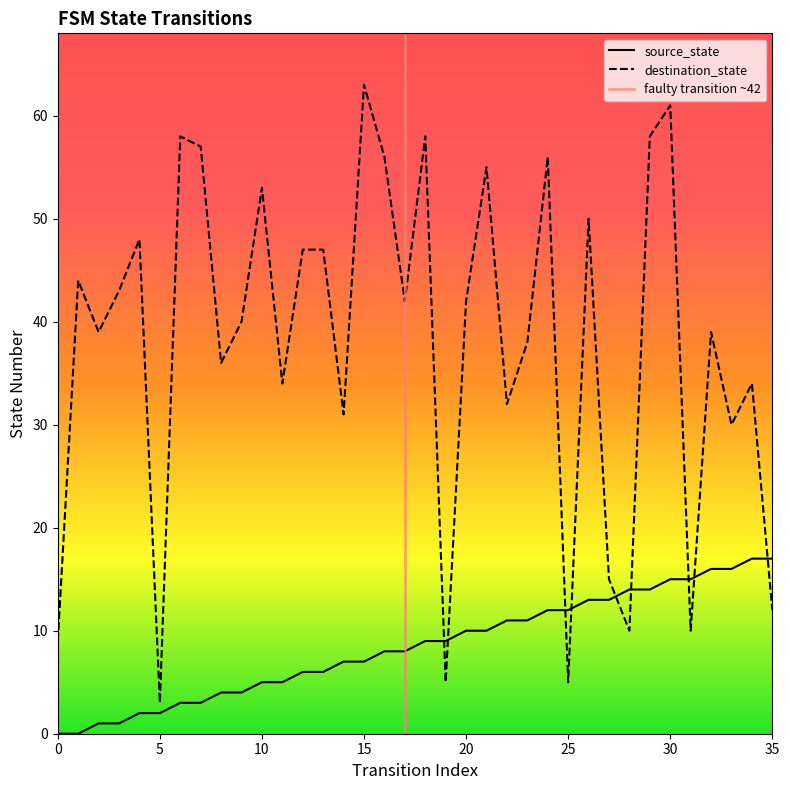

Reading left to right, transcribe all the data shown in this chart.

source_state: 0=0	1=0	2=1	3=1	4=2	5=2	6=3	7=3	8=4	9=4	10=5	11=5	12=6	13=6	14=7	15=7	16=8	17=8	18=9	19=9	20=10	21=10	22=11	23=11	24=12	25=12	26=13	27=13	28=14	29=14	30=15	31=15	32=16	33=16	34=17	35=17
destination_state: 0=9	1=44	2=39	3=43	4=48	5=3	6=58	7=57	8=36	9=40	10=53	11=34	12=47	13=47	14=31	15=63	16=56	17=42	18=58	19=5	20=42	21=55	22=32	23=38	24=56	25=5	26=50	27=15	28=10	29=58	30=61	31=10	32=39	33=30	34=34	35=12